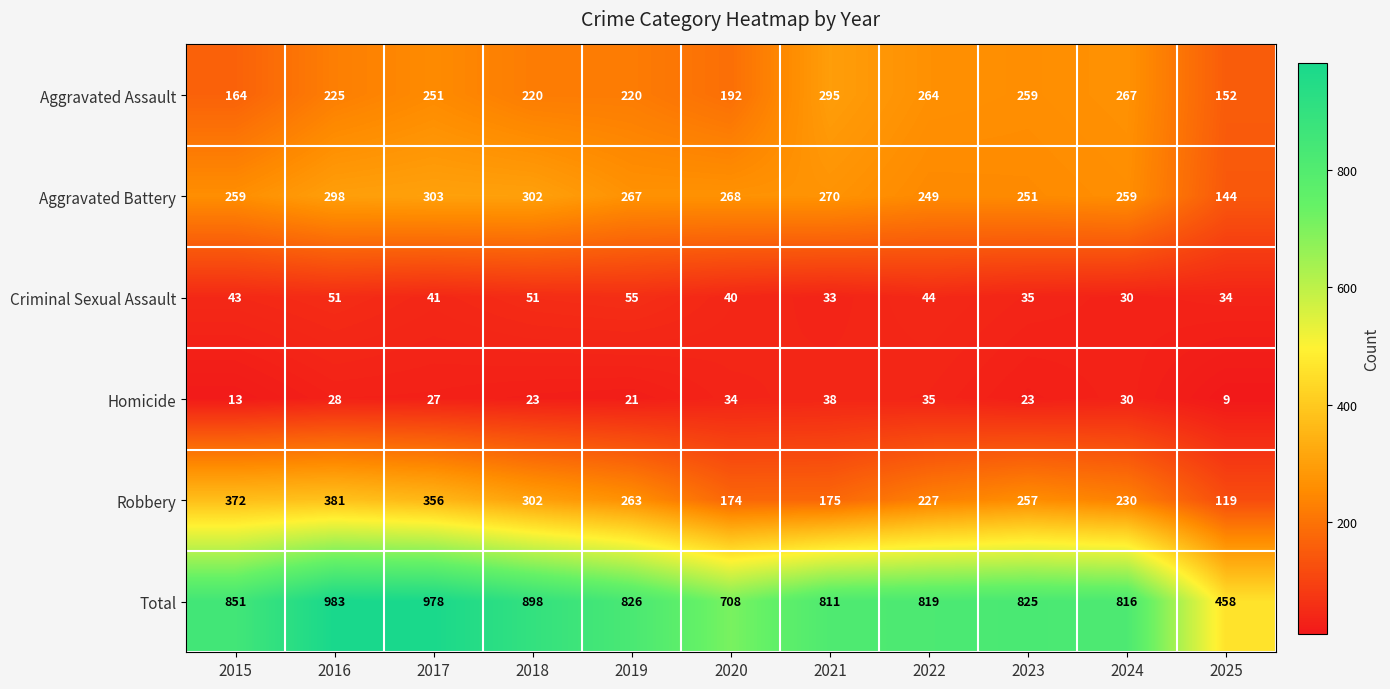

List the series in order of their peak value, highest first.

Total, Robbery, Aggravated Battery, Aggravated Assault, Criminal Sexual Assault, Homicide